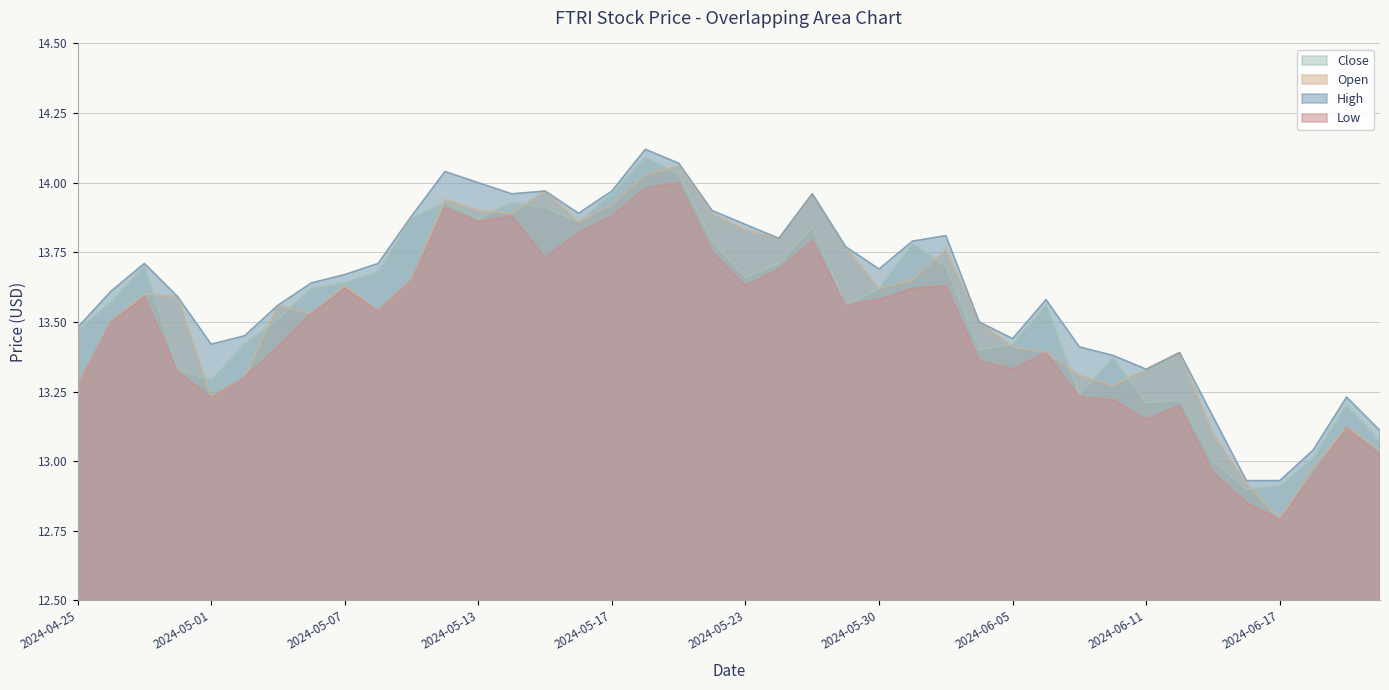

What is the average value of the Low series?

13.5